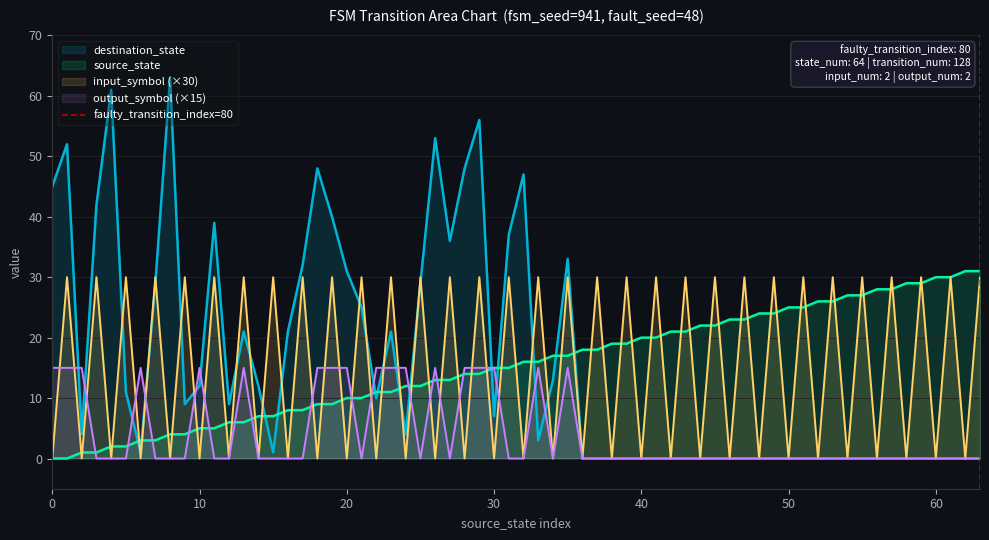

What is the highest value of the source_state series?

31